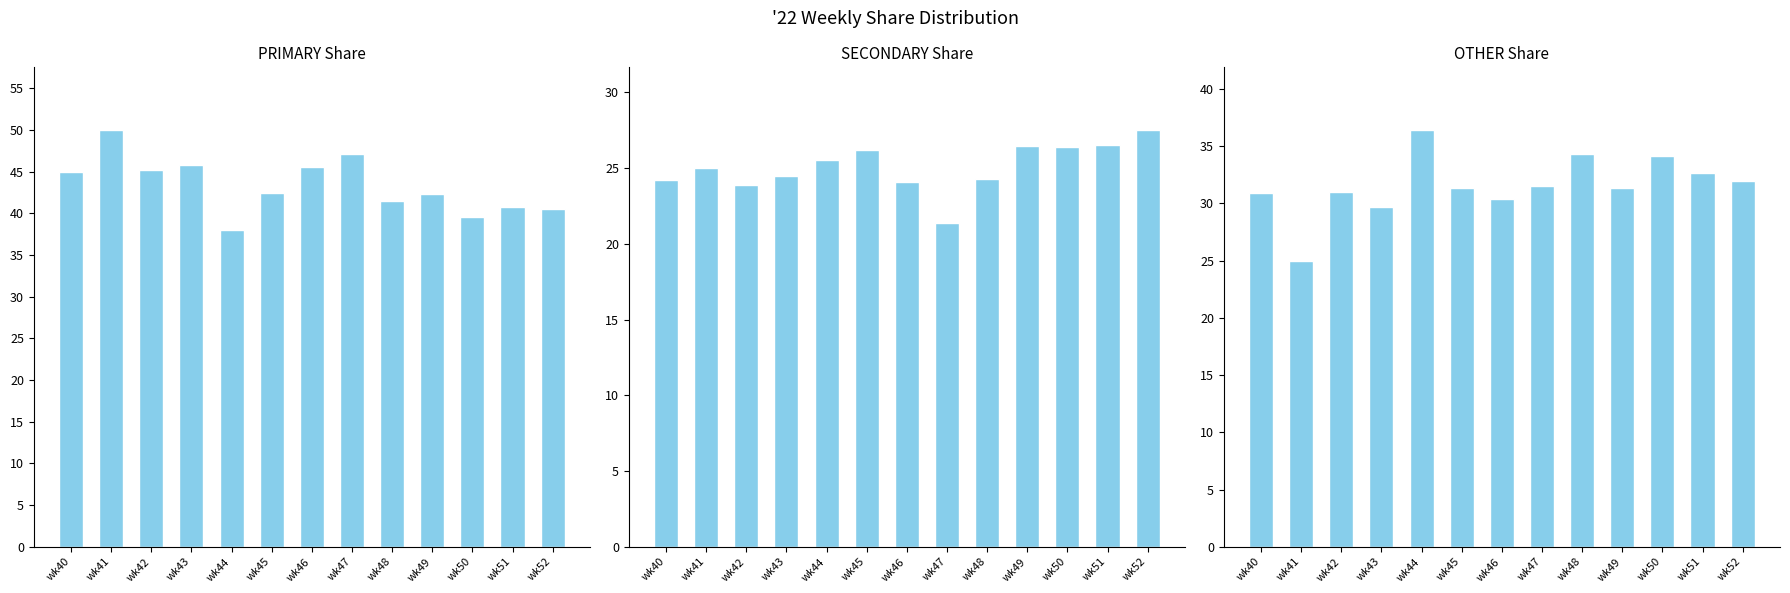

What is the difference between the maximum and minimum values in the SECONDARY series?

6.1